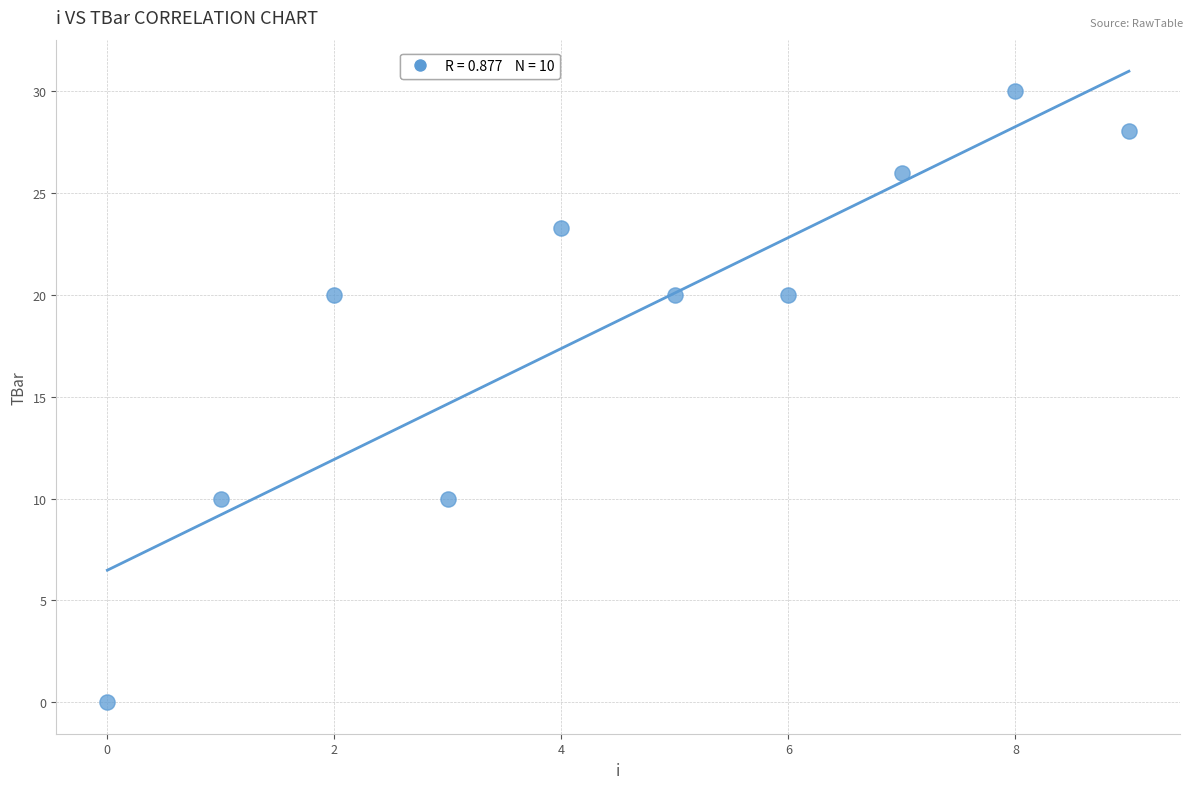

What is the average Y value?

18.7